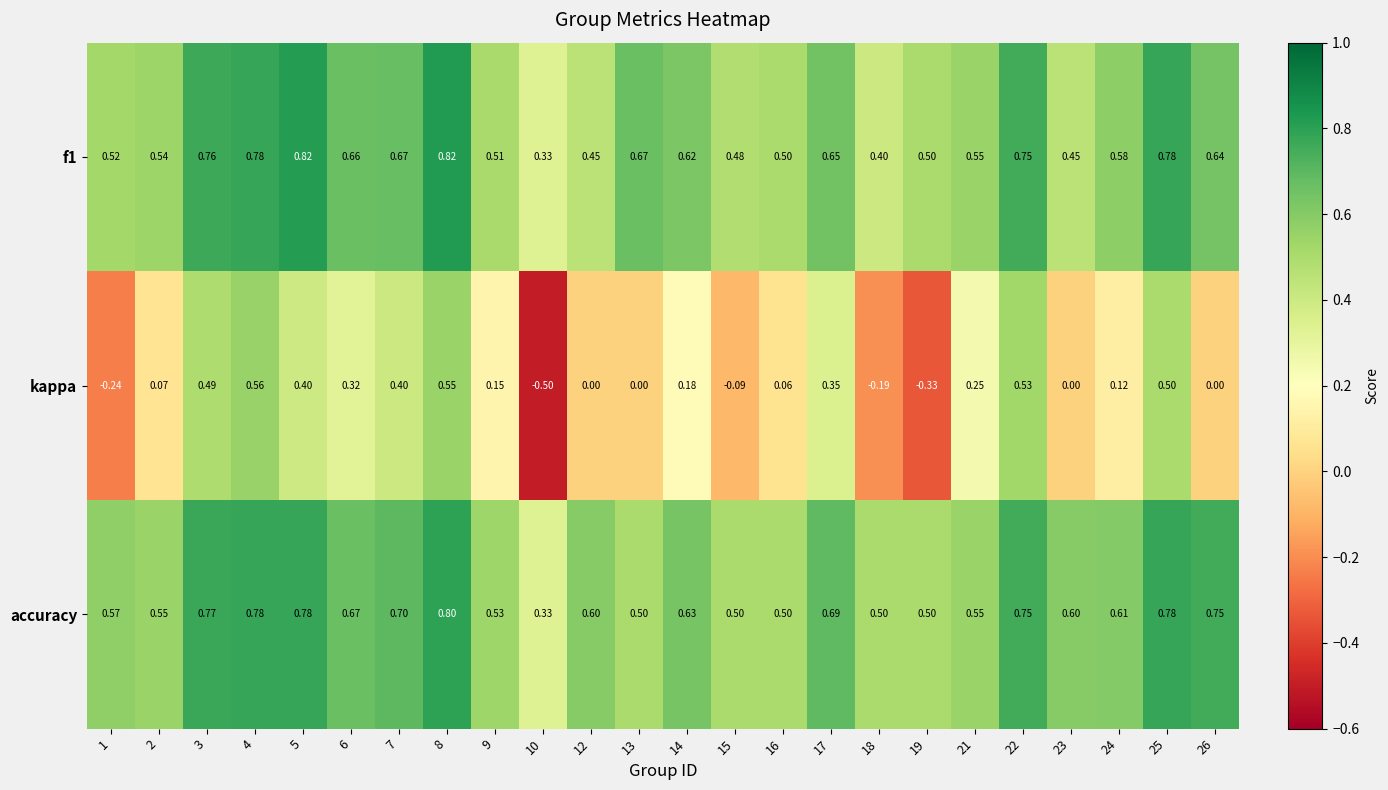

Which series has the largest total across all categories?

accuracy